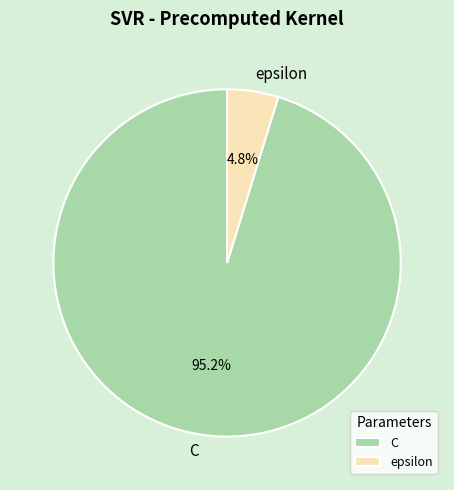

What percentage is the C slice, to the nearest percent?

95%